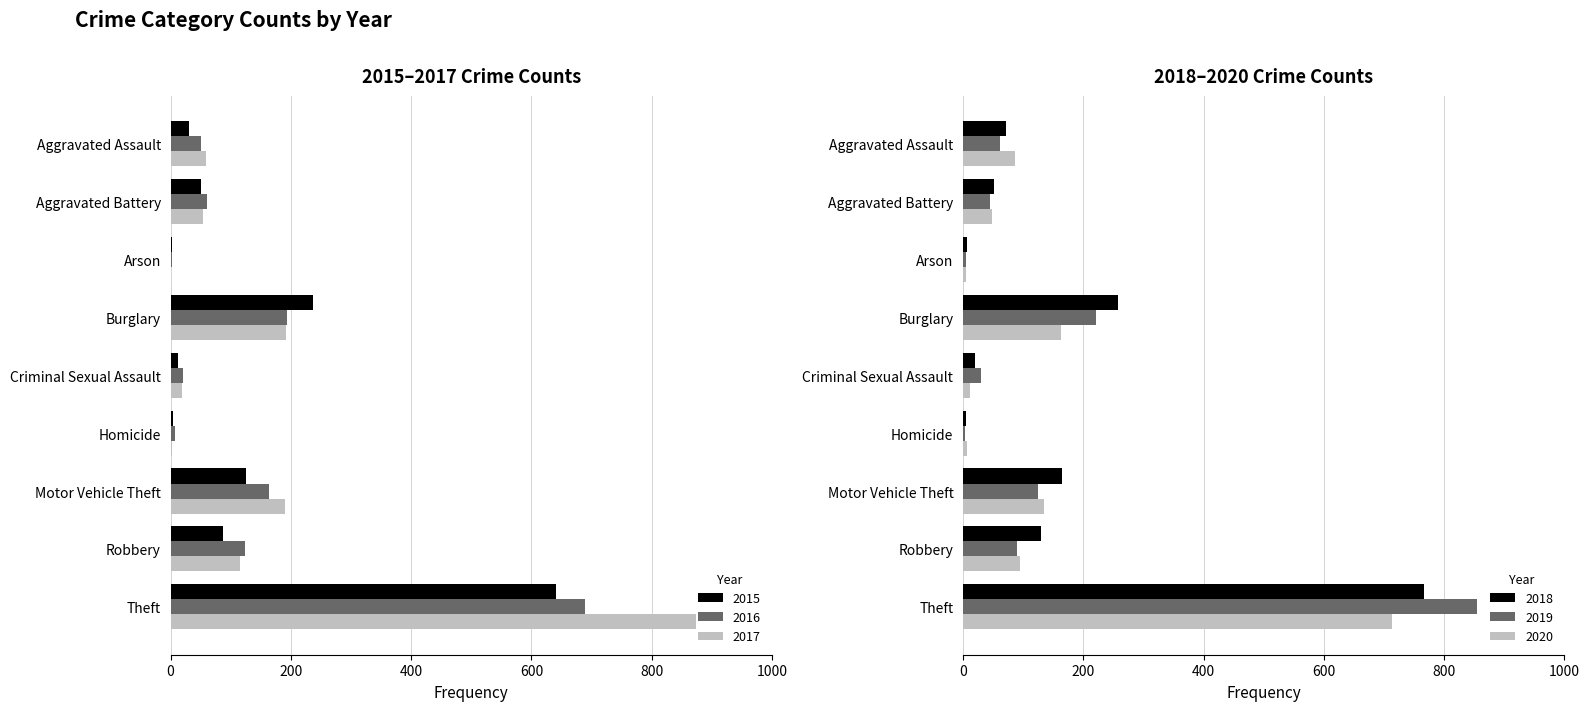

The value of 2020 at Burglary is 163. True or false?

True